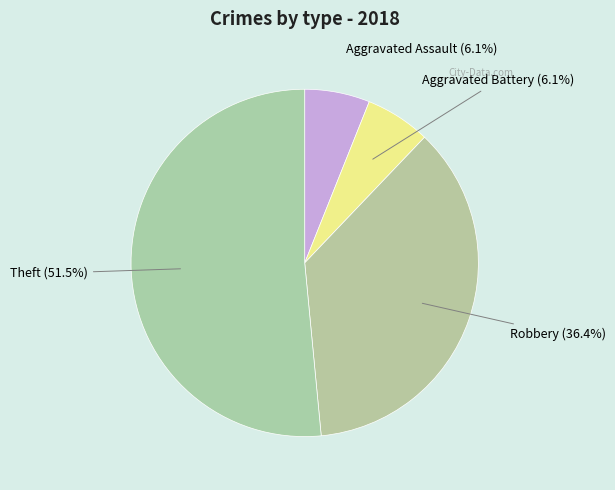

Is there a majority slice in this chart?

Yes